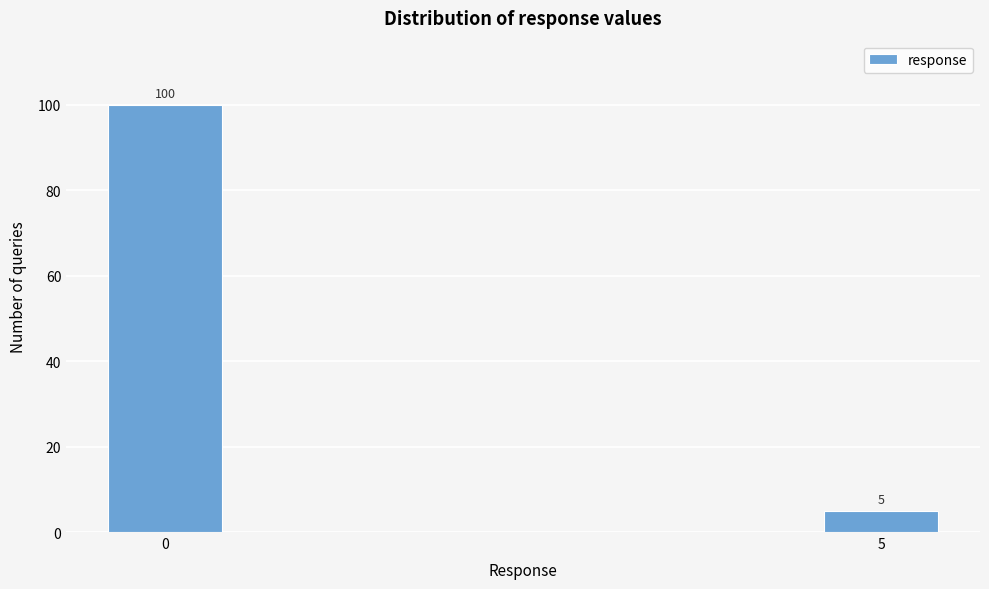

Reading right to left, extract all data points from this chart.

5=5	0=100